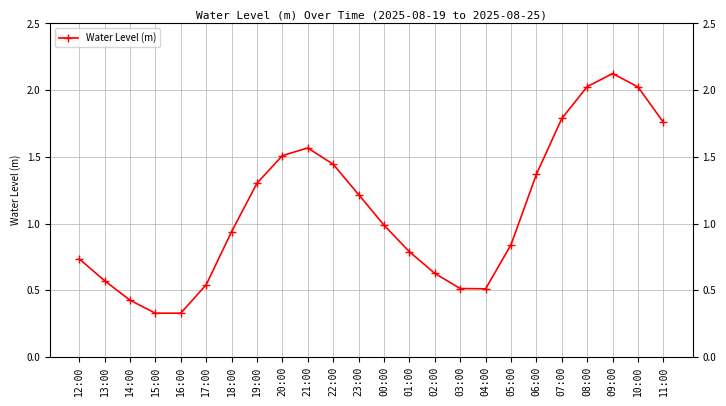

Where is the data nearest to the value 1?

00:00